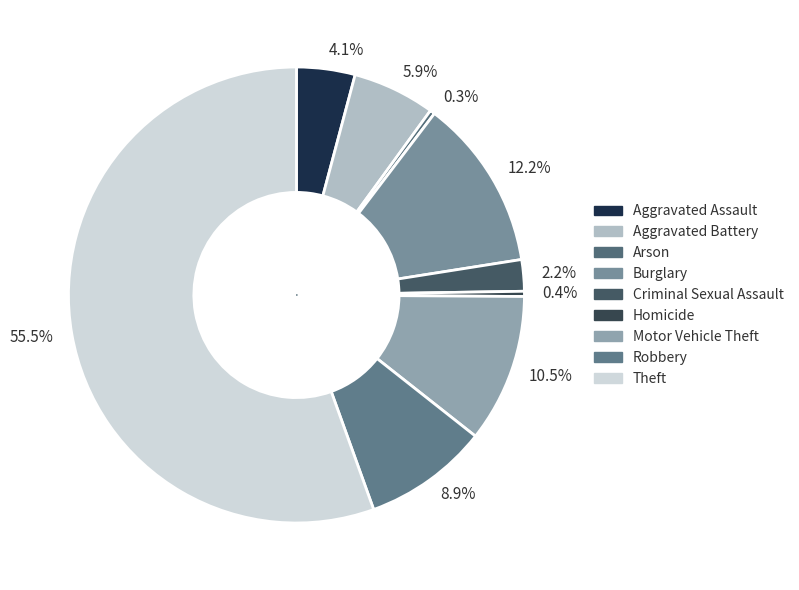

Combined, do Criminal Sexual Assault and Aggravated Assault account for over 50%?

No